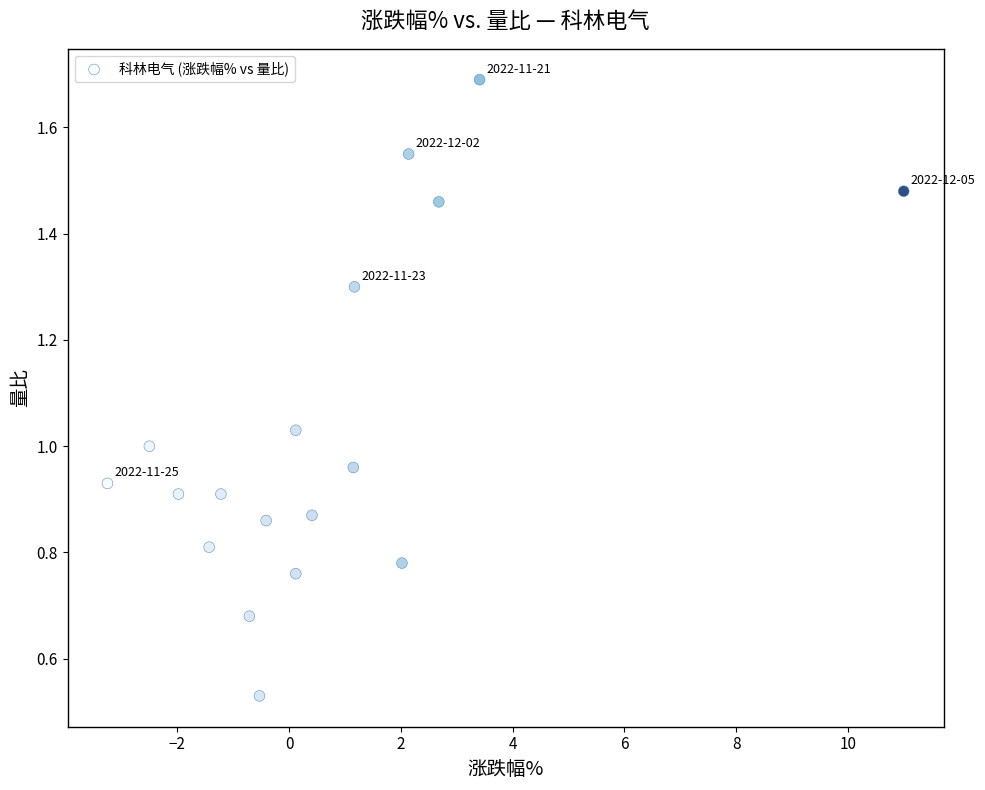

What is the range of X values (max minus min)?

14.2